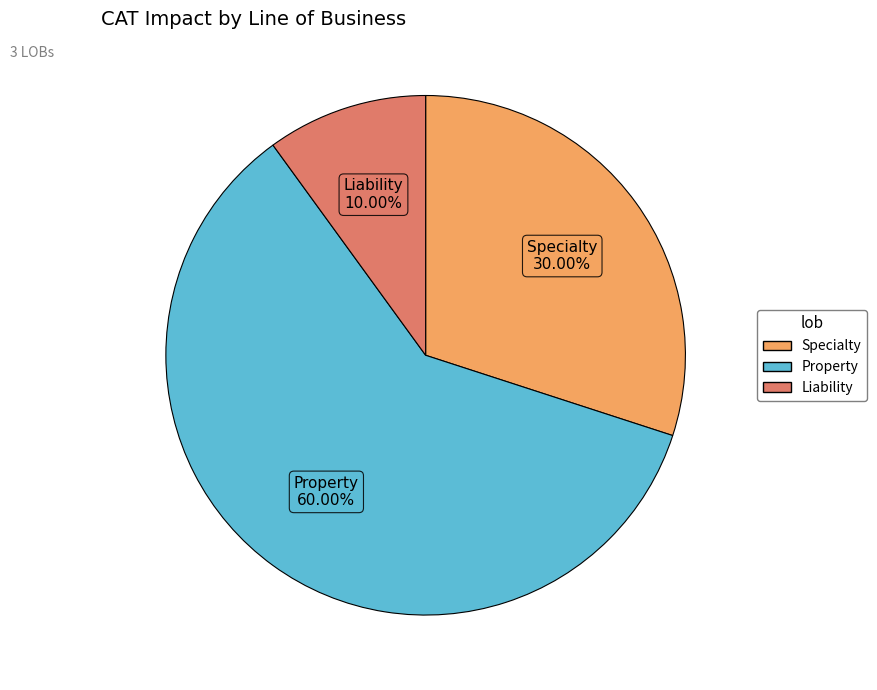

Rank the categories by value from highest to lowest.

Property, Specialty, Liability